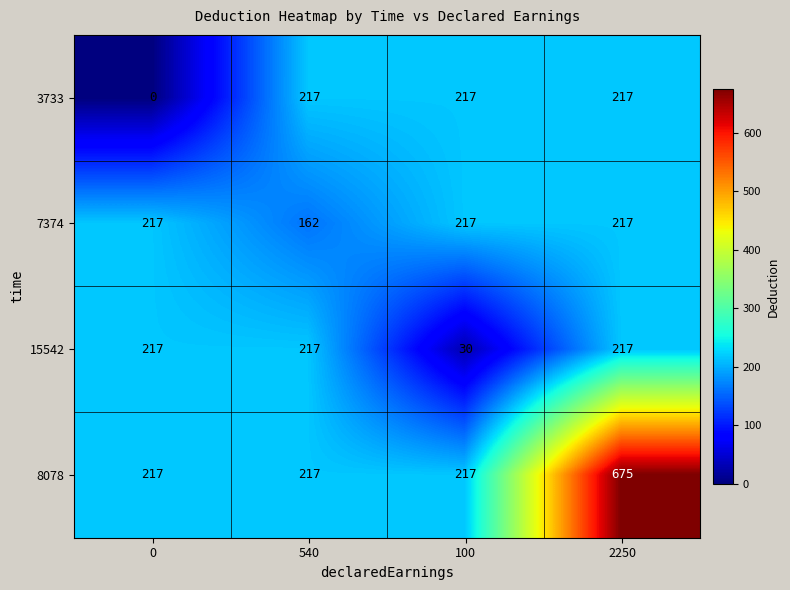

Where is 15542 nearest to the value 123?

100